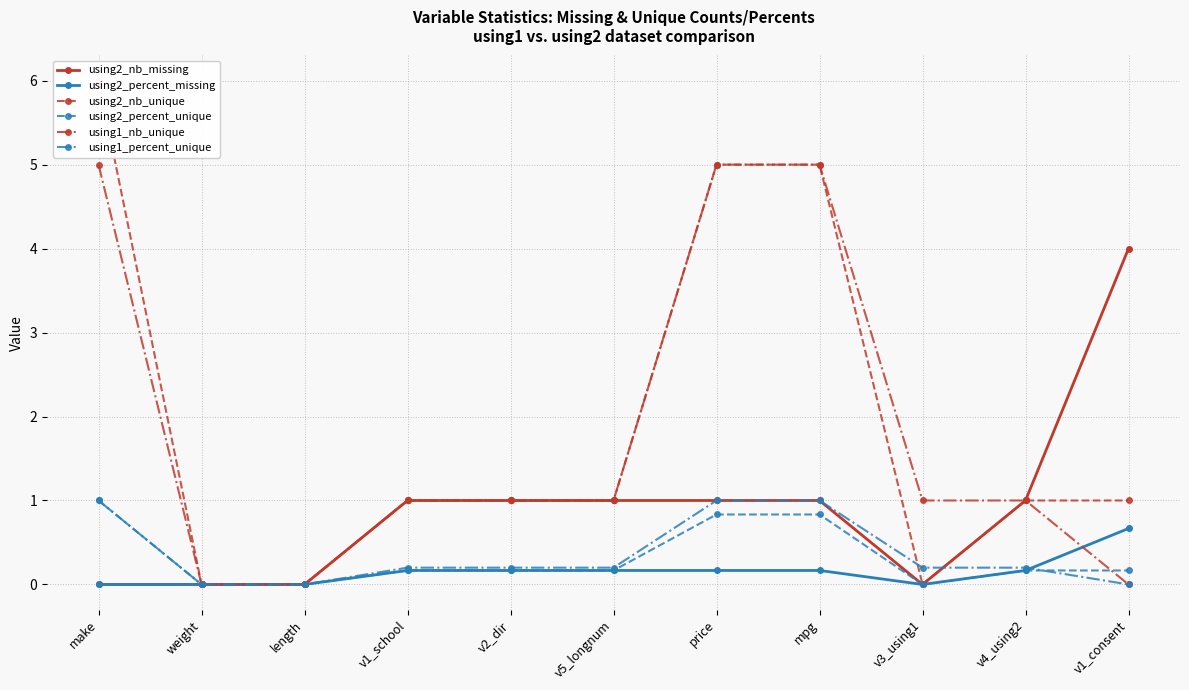

At how many categories does at least one series exceed 5?

1